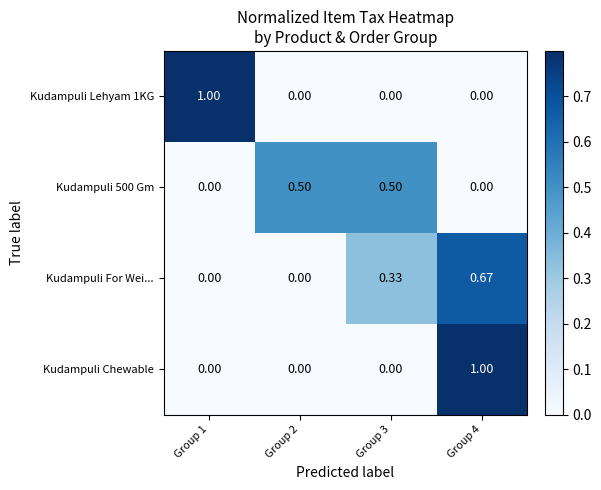

Is the value of Kudampuli For Wei... at Group 1 greater than the value of Kudampuli Chewable at Group 4?

No